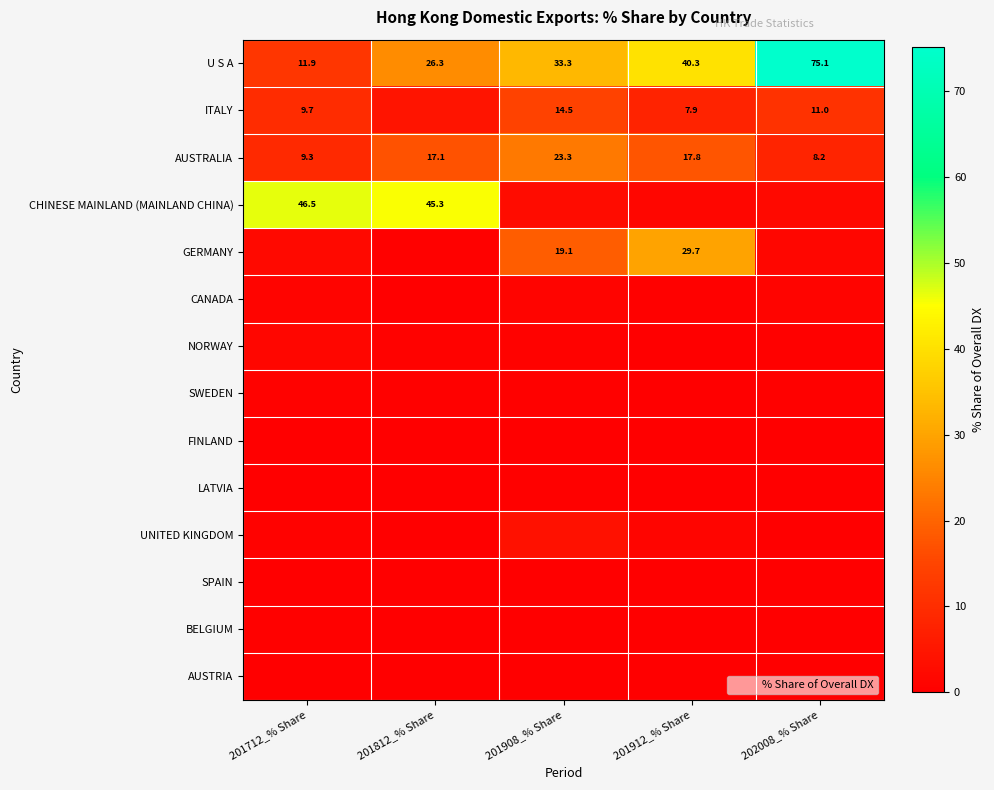

Which series has the widest spread of values?

U S A